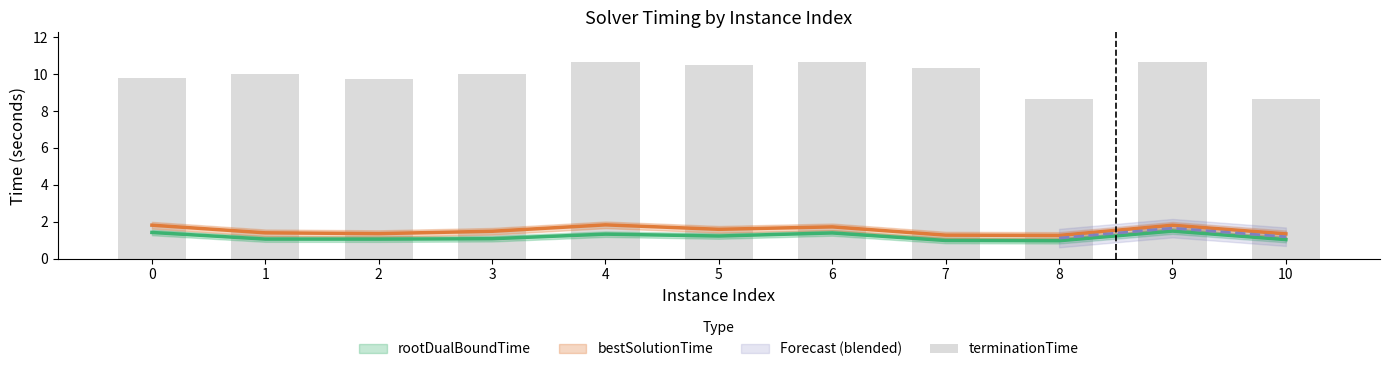

The value at 1 is 10.0. True or false?

True